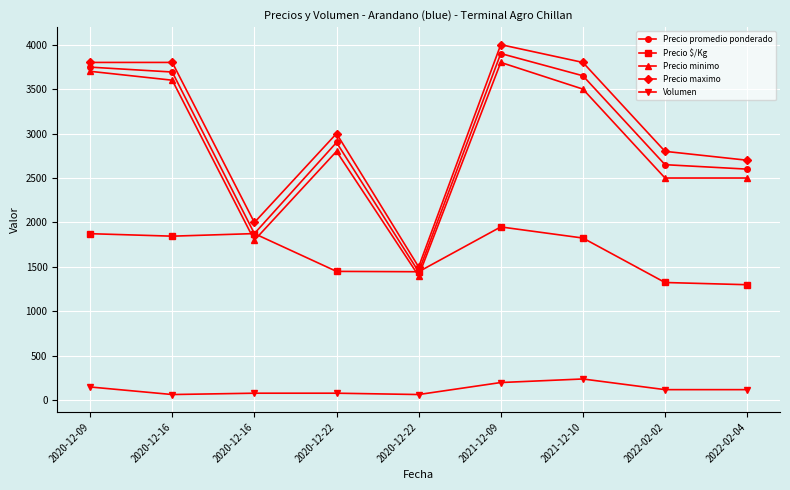

True or false: Precio minimo and Precio maximo cross at least once.

False